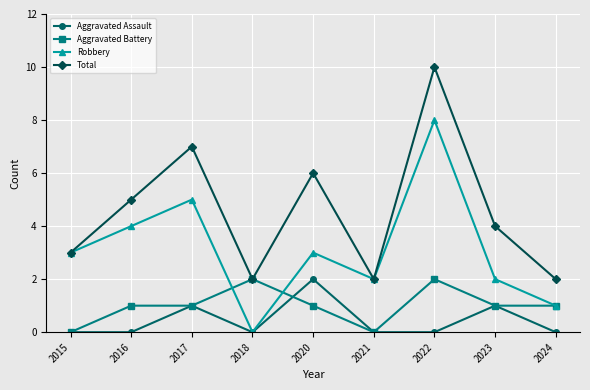

What is the value of the Total point at the 7th from the left?

10